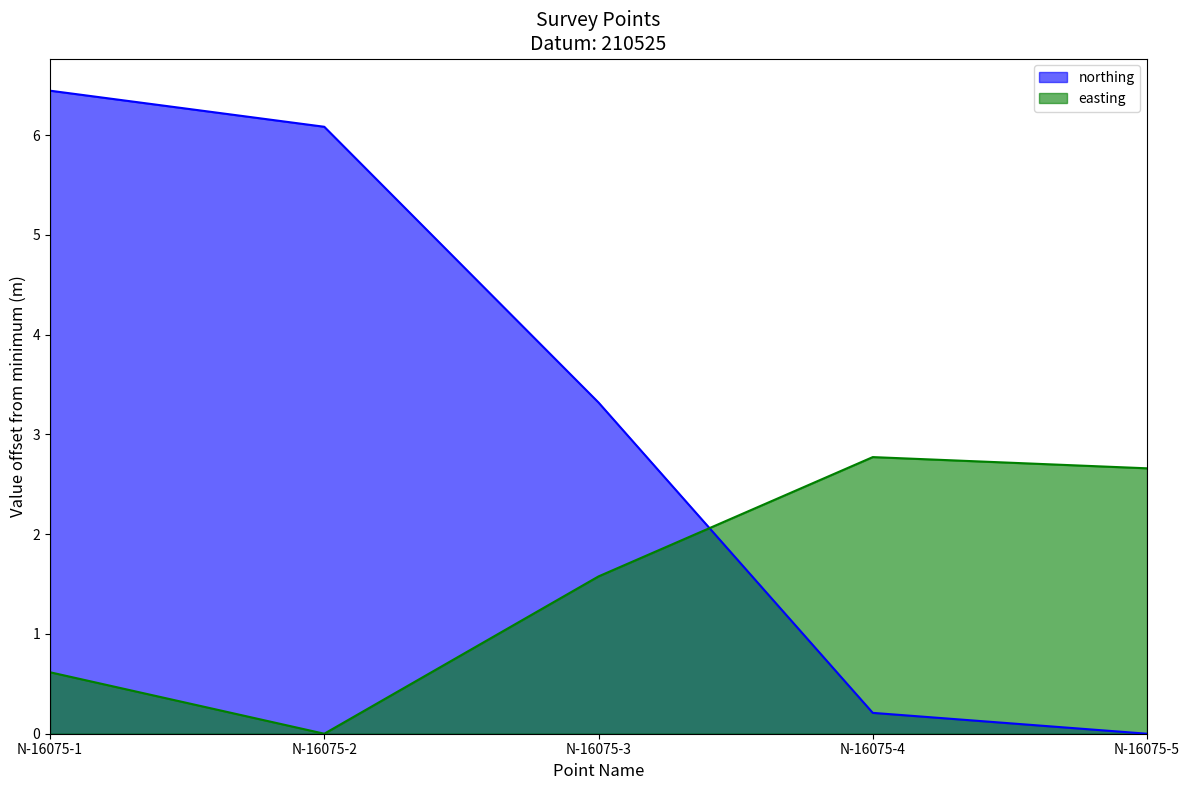

True or false: northing and easting intersect in this chart.

True